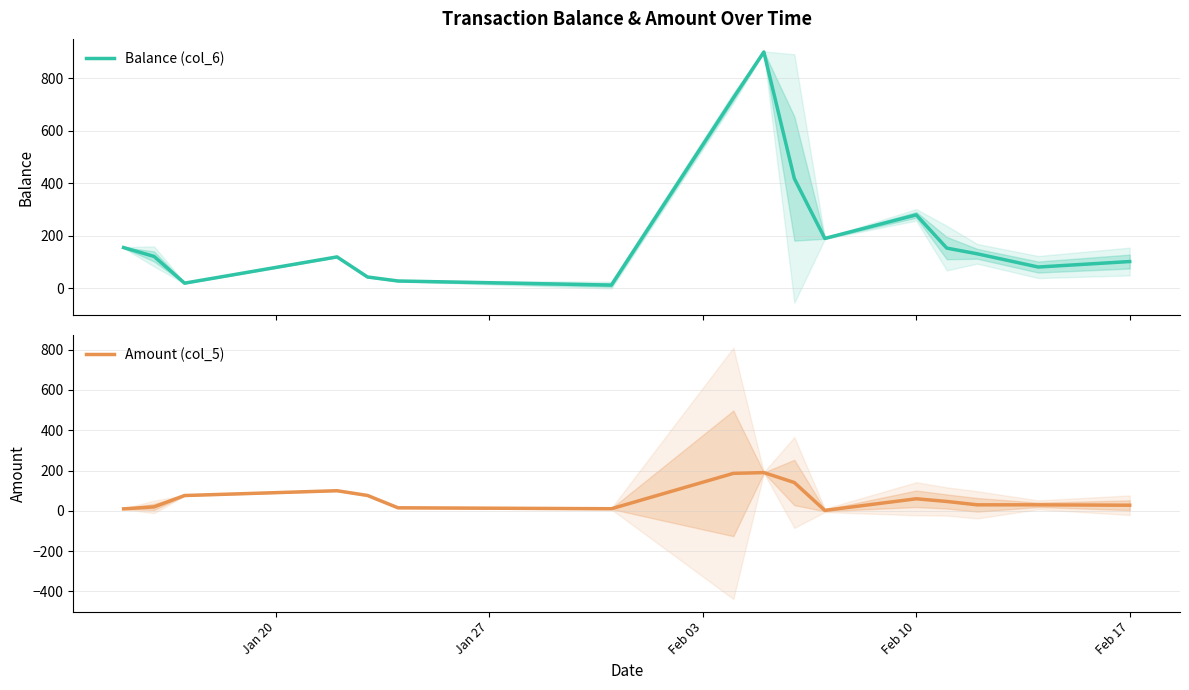

What is the sum of all Balance (col_6) values?

3486.2